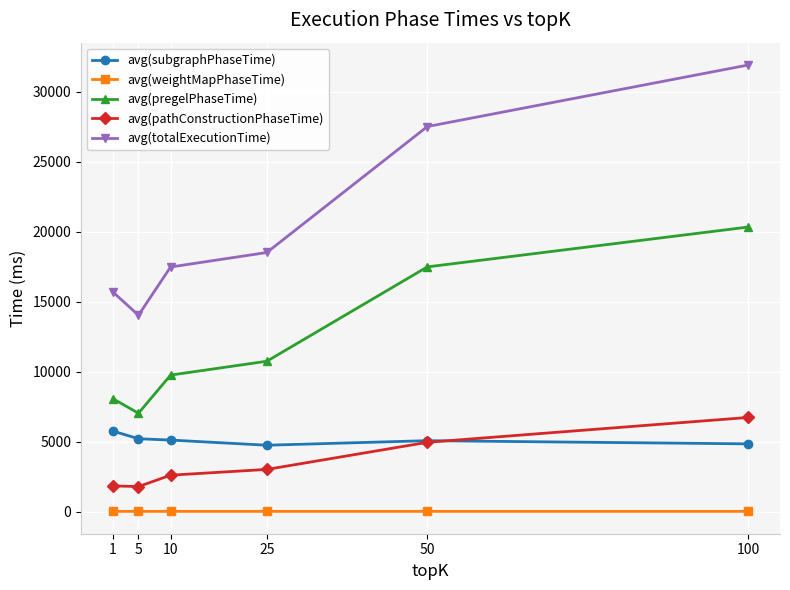

What is the value of the avg(subgraphPhaseTime) point at the 4th from the left?

4739.1